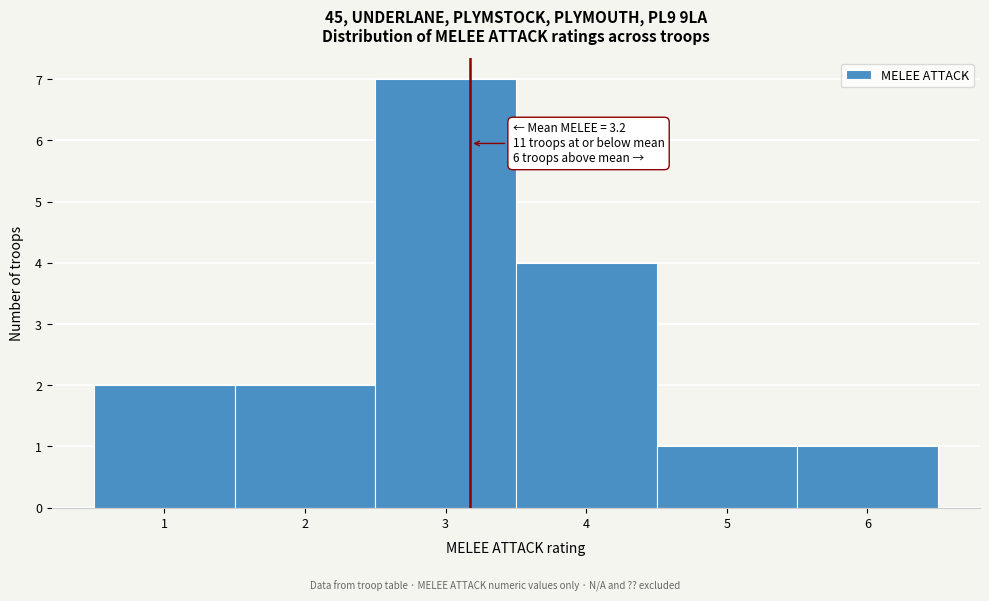

Over which range of the x-axis is the bar tallest?

2.5 to 3.5